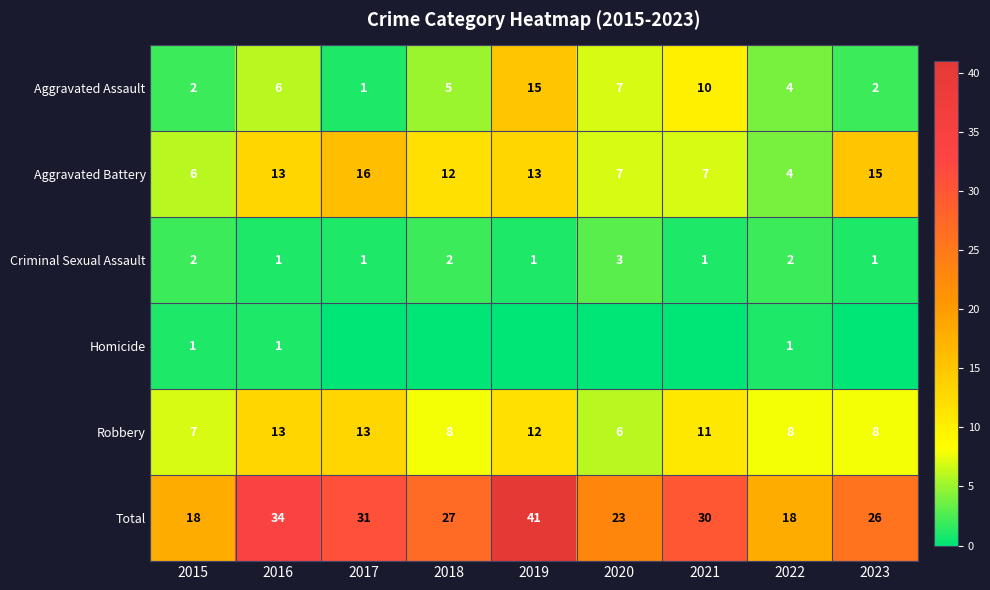

Where is Aggravated Assault nearest to the value 8?

2020